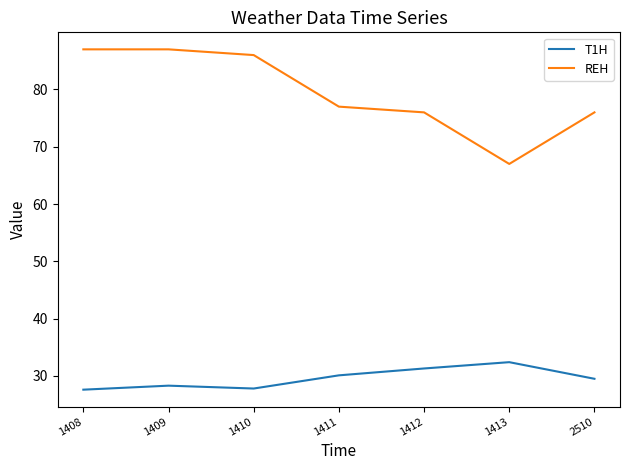

True or false: REH and T1H cross at least once.

False